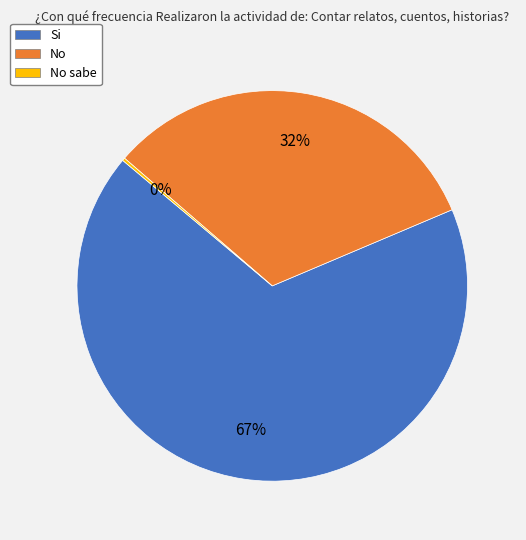

Which slice is the largest?

Si